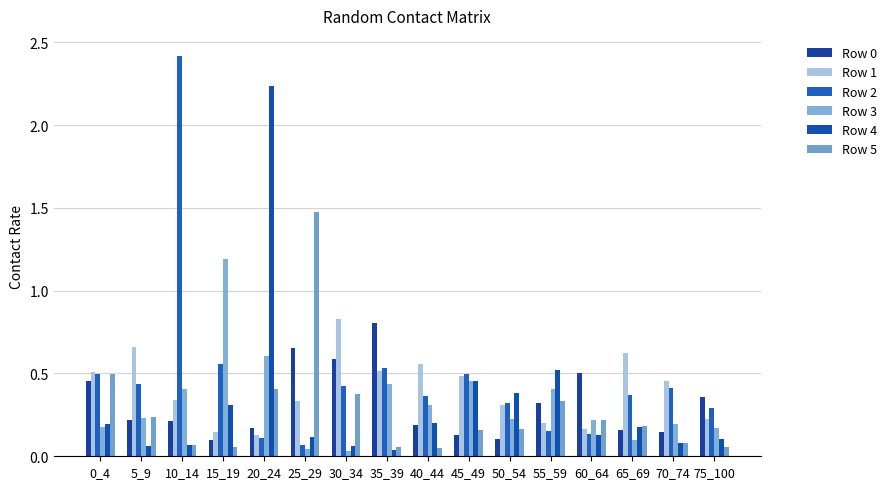

True or false: Row 5 has a value of 0.2 at 45_49.

True